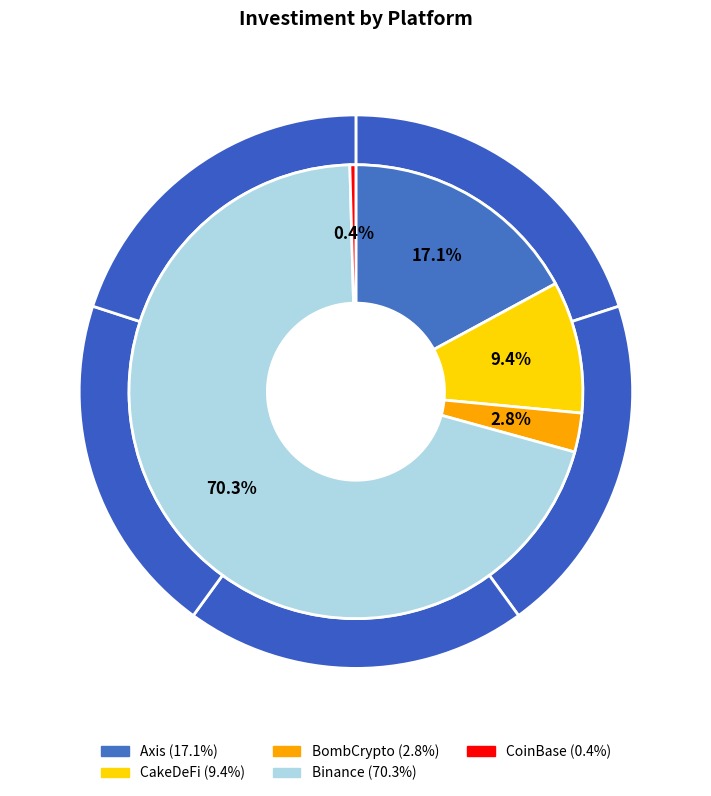

What percentage is the Binance slice, to the nearest percent?

70%